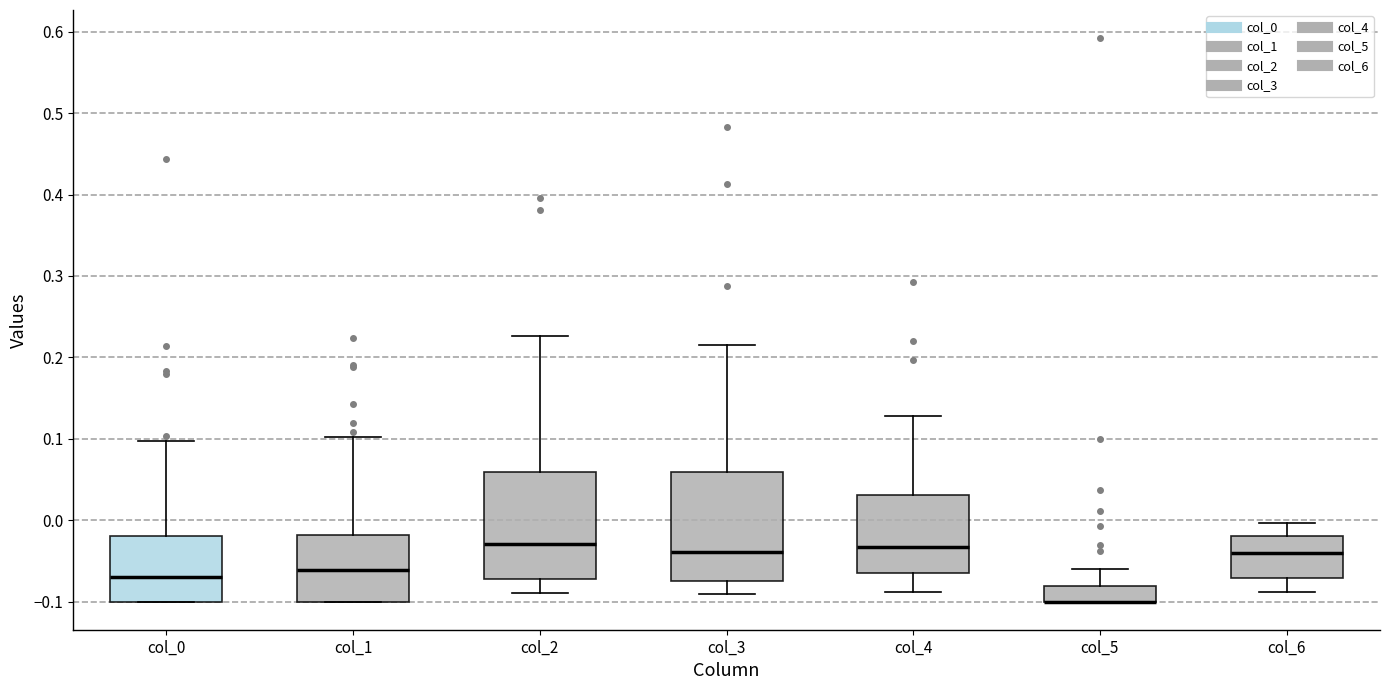

Reading left to right, read every box against the y-axis: the position of its median line, the range the box covers, and the ends of its whiskers. The values are not printed on the chart, so give them approximately, as read against the axis.

col_0: median -0.07, box -0.10 to -0.02, whiskers -0.10 to 0.10
col_1: median -0.06, box -0.10 to -0.02, whiskers -0.10 to 0.10
col_2: median -0.03, box -0.07 to 0.06, whiskers -0.09 to 0.23
col_3: median -0.04, box -0.07 to 0.06, whiskers -0.09 to 0.22
col_4: median -0.03, box -0.07 to 0.03, whiskers -0.09 to 0.13
col_5: median -0.10 (drawn on the box's lower edge), box -0.10 to -0.08, whiskers -0.10 to -0.06
col_6: median -0.04, box -0.07 to -0.02, whiskers -0.09 to 0.00